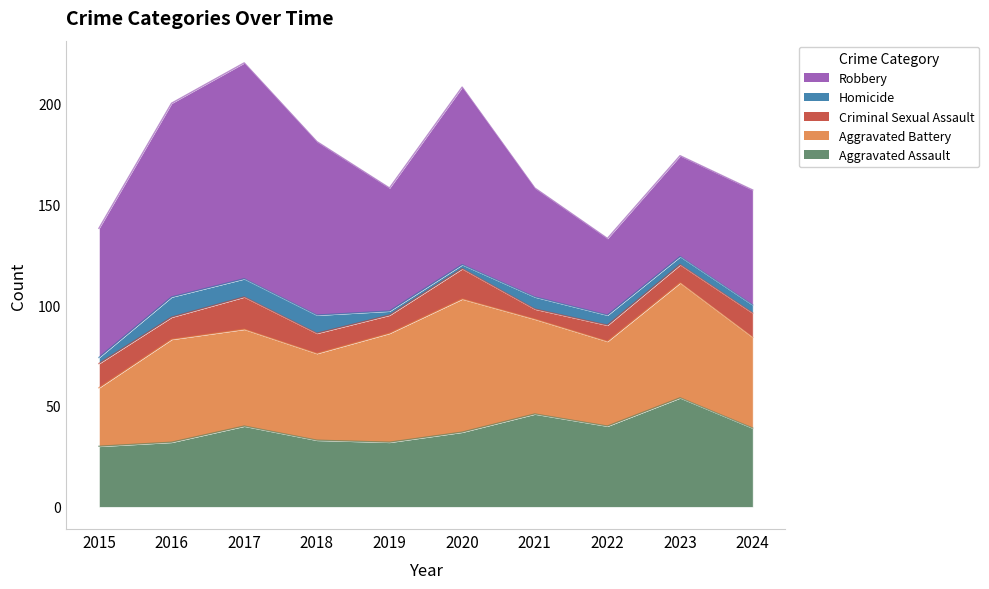

Reading right to left, extract all data points from this chart.

Aggravated Assault: 2024=39	2023=54	2022=40	2021=46	2020=37	2019=32	2018=33	2017=40	2016=32	2015=30
Aggravated Battery: 2024=45	2023=57	2022=42	2021=47	2020=66	2019=54	2018=43	2017=48	2016=51	2015=29
Criminal Sexual Assault: 2024=12	2023=9	2022=8	2021=5	2020=15	2019=9	2018=10	2017=16	2016=11	2015=12
Homicide: 2024=4	2023=4	2022=5	2021=6	2020=2	2019=2	2018=9	2017=9	2016=10	2015=3
Robbery: 2024=57	2023=50	2022=38	2021=54	2020=88	2019=61	2018=86	2017=107	2016=96	2015=64